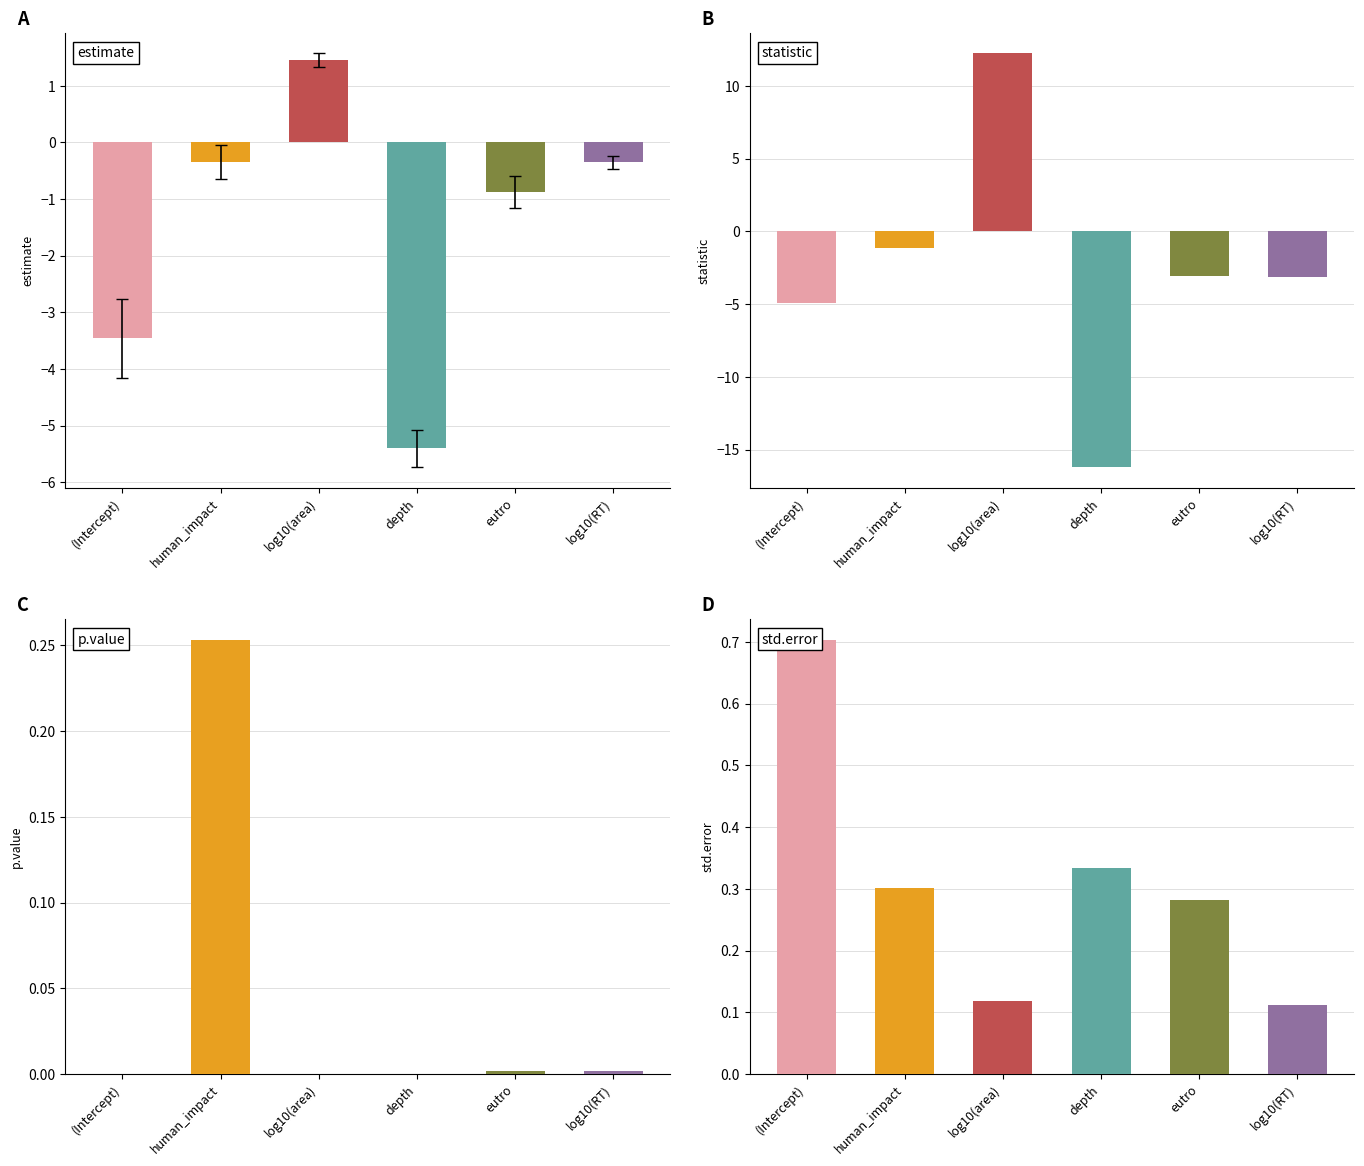

At which label is statistic closest to -1?

human_impact